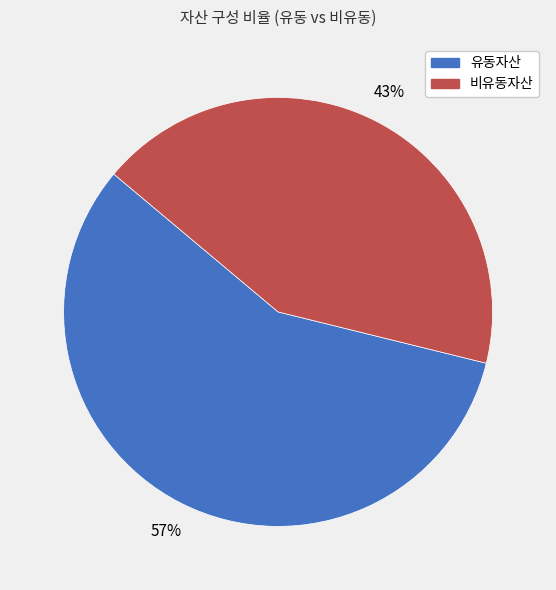

Count the number of slices in the pie.

2